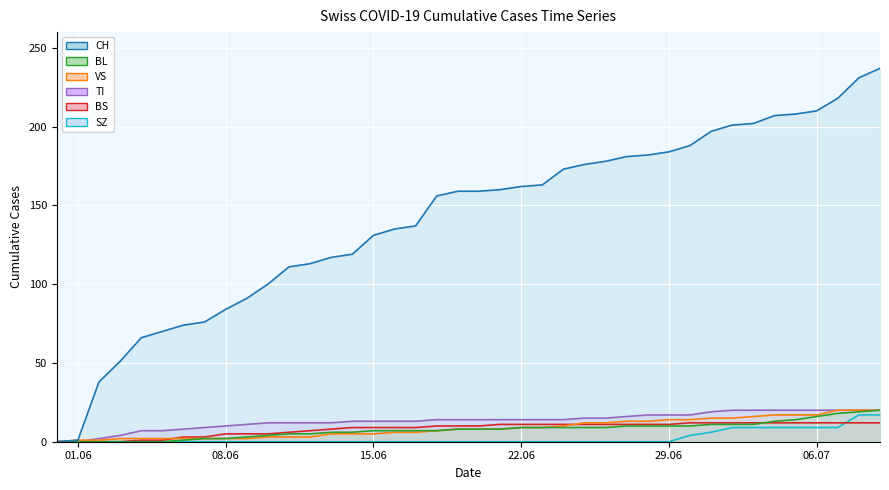

Rank the series by their maximum value, from lowest to highest.

BS line, SZ line, TI line, VS line, BL line, CH line